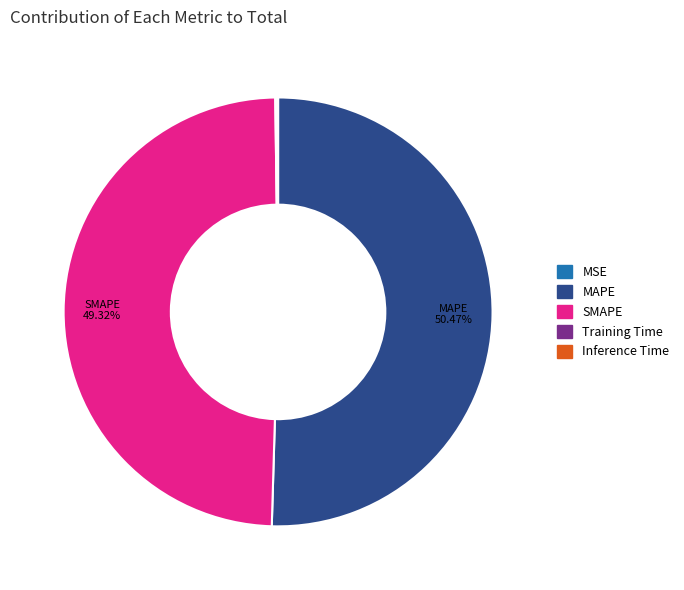

Which category has the biggest portion of the pie?

MAPE